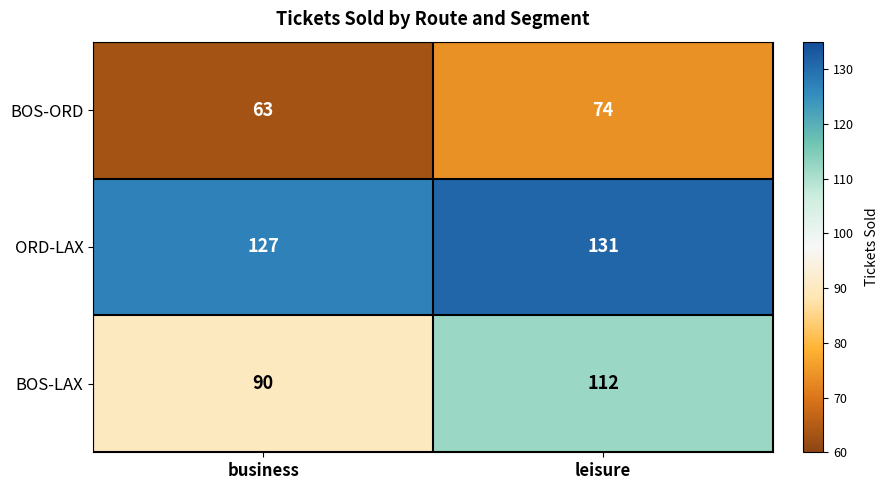

Reading right to left, extract all data points from this chart.

BOS-ORD: leisure=74	business=63
ORD-LAX: leisure=131	business=127
BOS-LAX: leisure=112	business=90